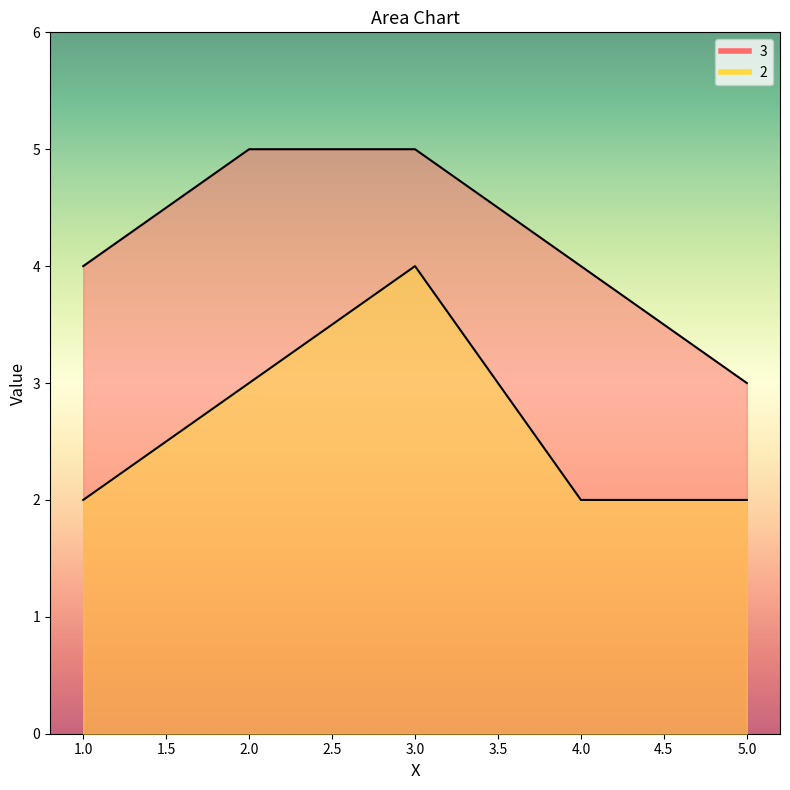

What is the smallest value displayed?

2